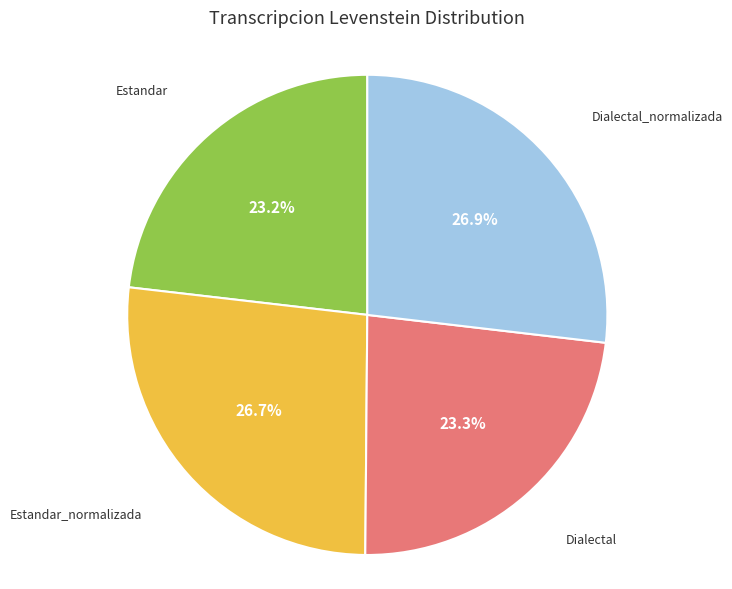

Does any single category account for the majority?

No